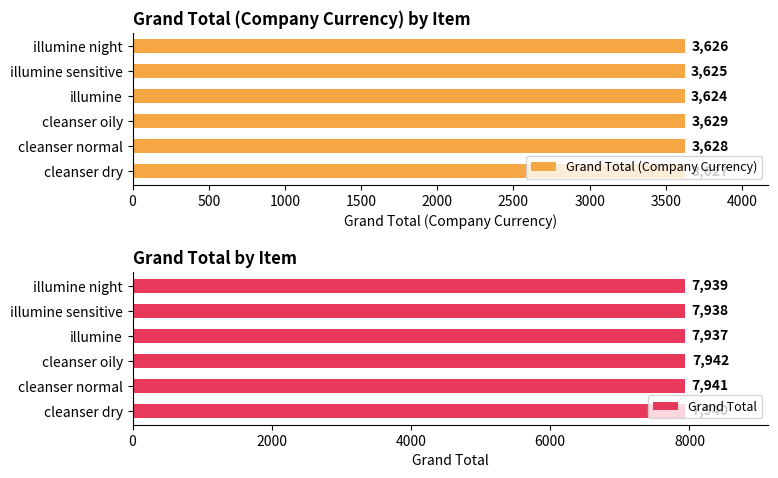

The value of Grand Total (Company Currency) at illumine is 3624. True or false?

True